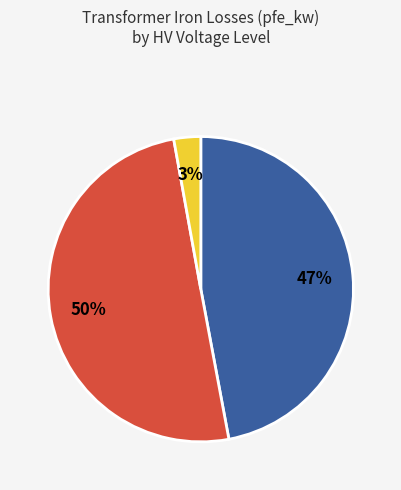

To the nearest percent, what is the difference between the largest and smallest slice percentages?

47%